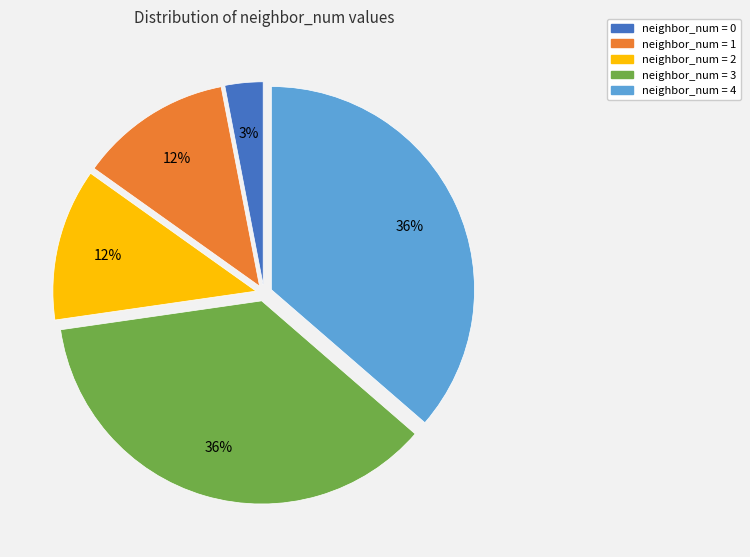

Is there any slice that represents more than half of the pie?

No